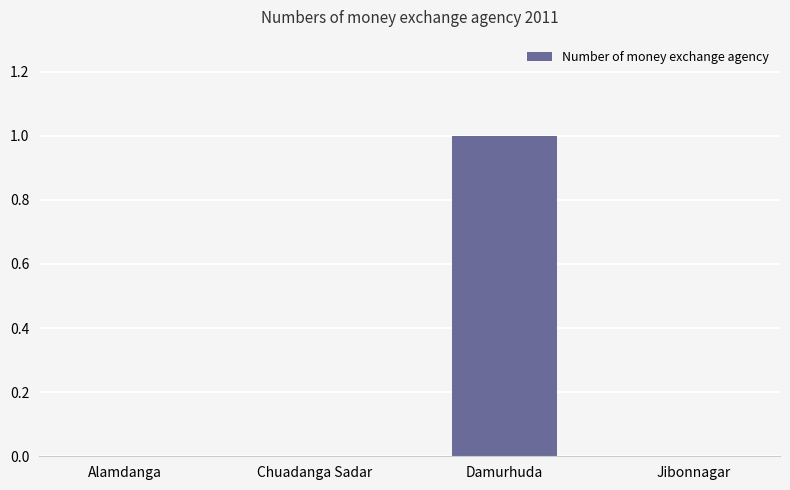

What is the difference between the values at Damurhuda and Alamdanga?

1